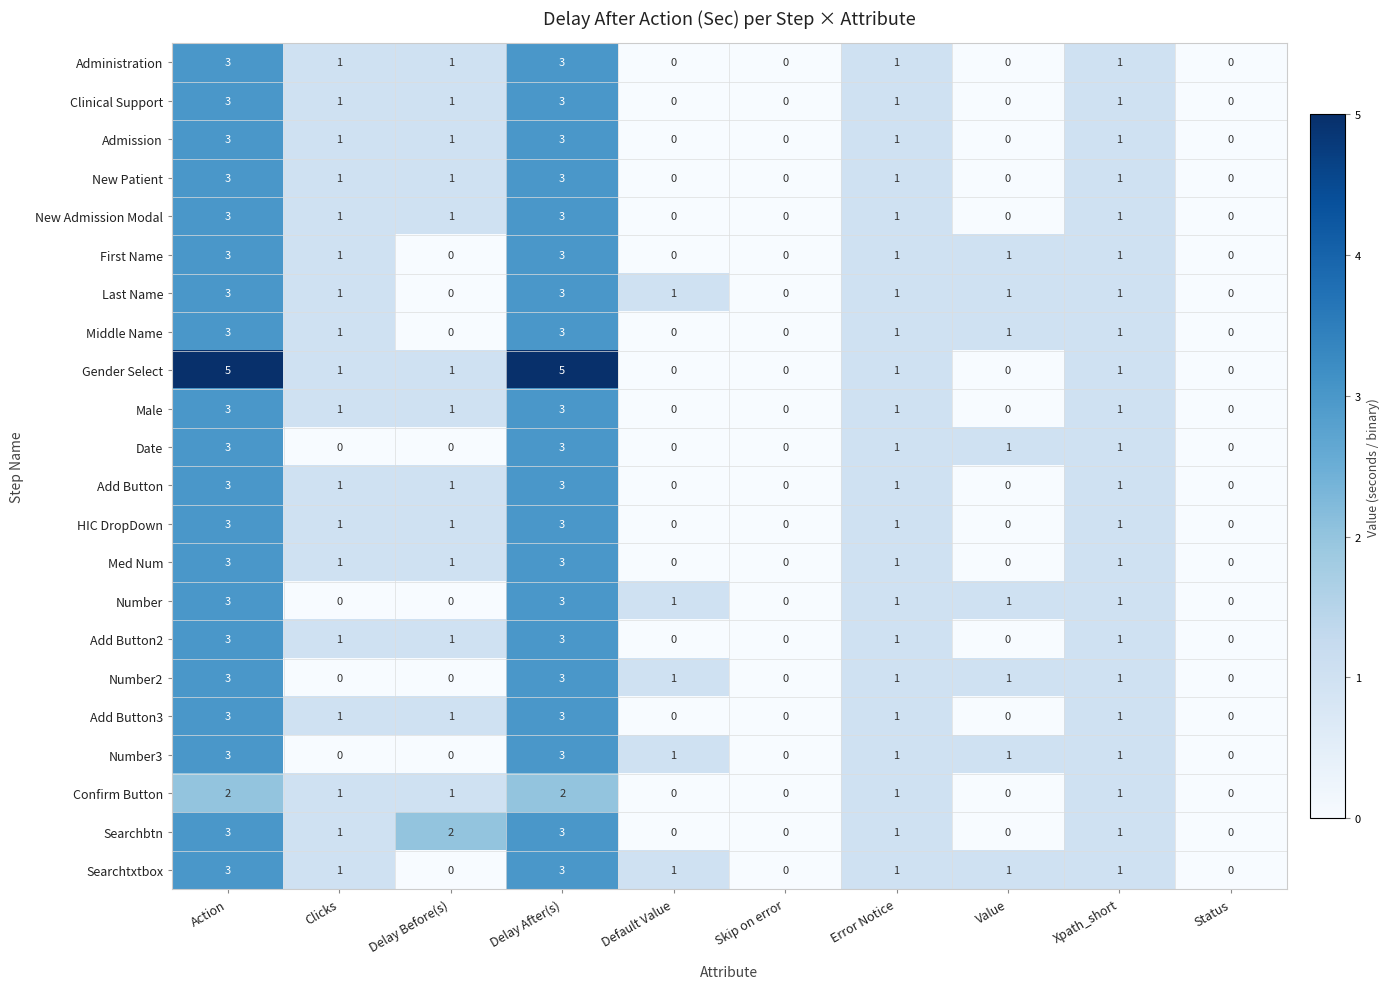

The value of Last Name at Delay After(s) is 4. True or false?

False